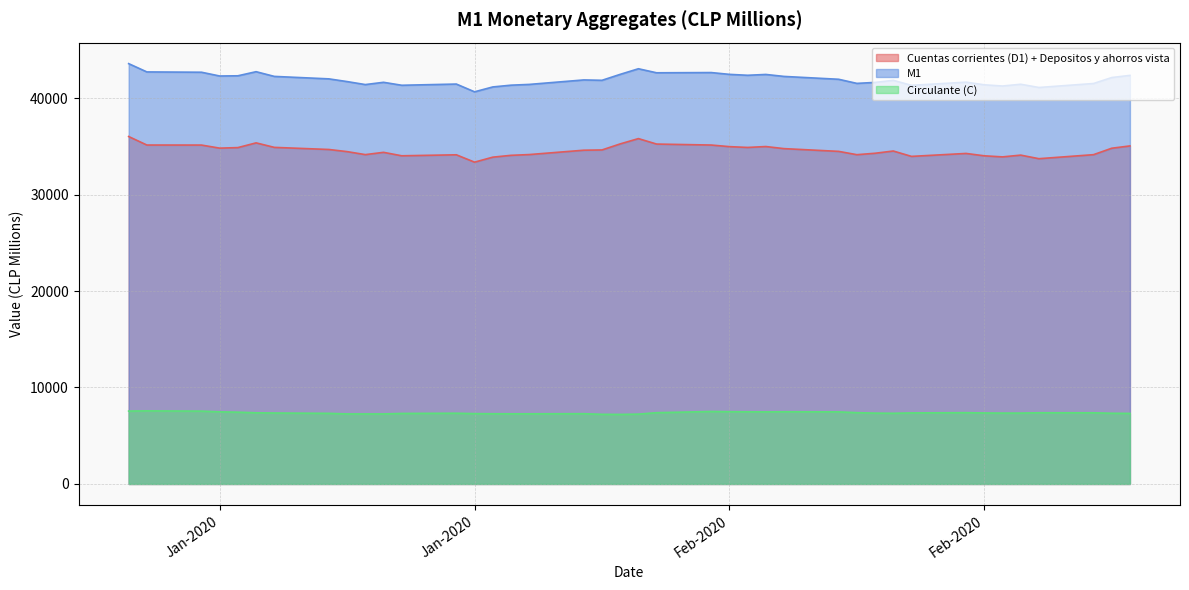

Does the chart display data point markers on the line(s)?

No